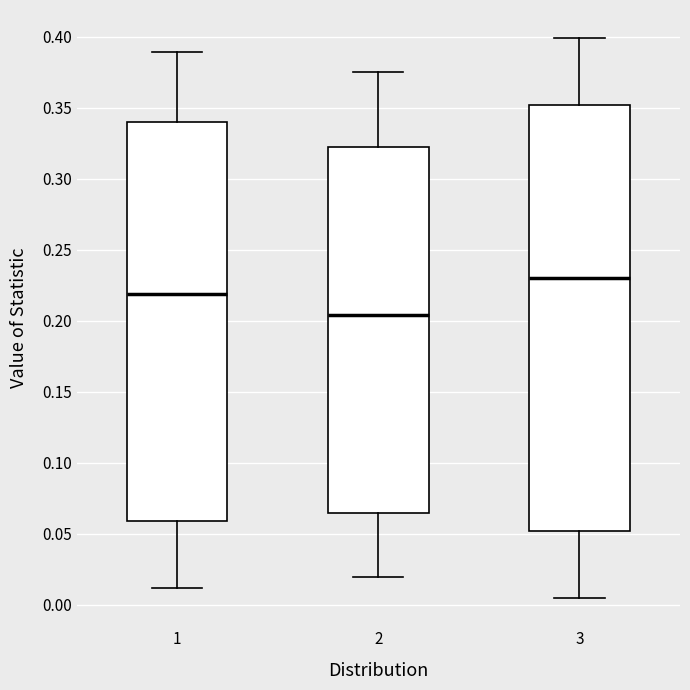

Reading left to right, transcribe this box plot: for each box, give where its median line is, the range the box spans, and where its two whiskers end, as read against the y-axis. The values are not printed on the chart, so give them approximately, as read against the axis.

1: median 0.220, box 0.060 to 0.340, whiskers 0.010 to 0.390
2: median 0.205, box 0.065 to 0.320, whiskers 0.020 to 0.375
3: median 0.230, box 0.050 to 0.350, whiskers 0.005 to 0.400